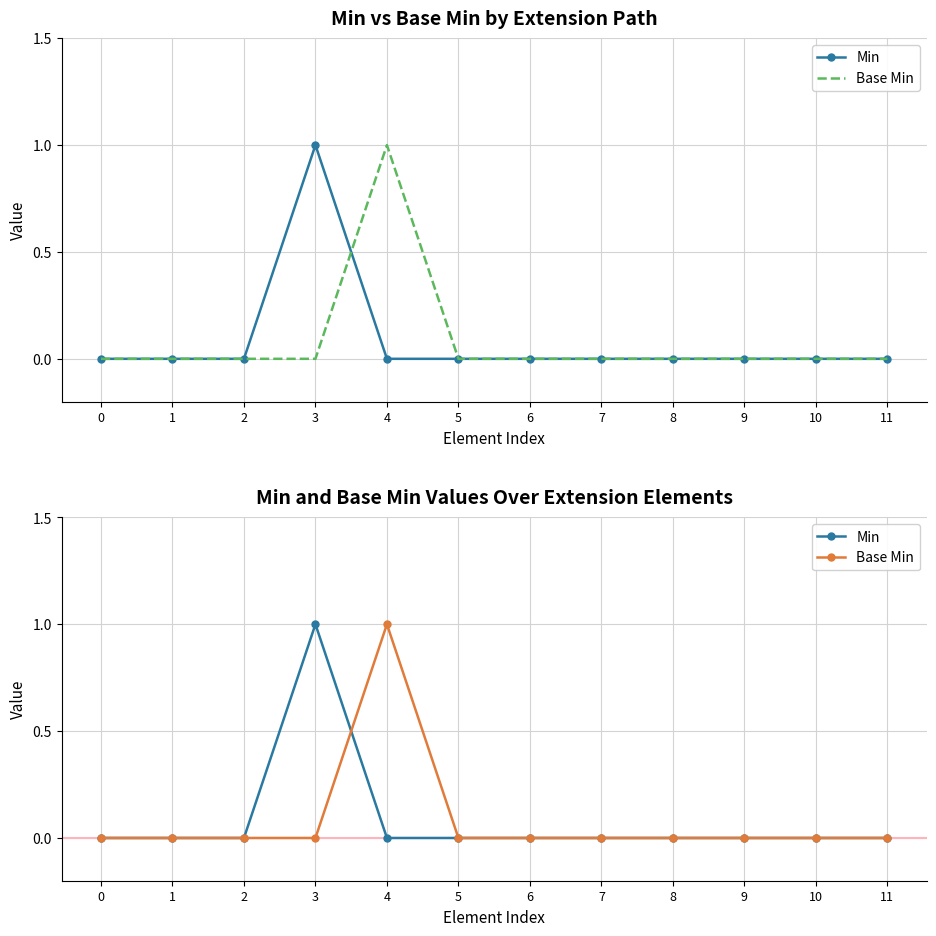

How many intersections are there between Base Min and Min?

1